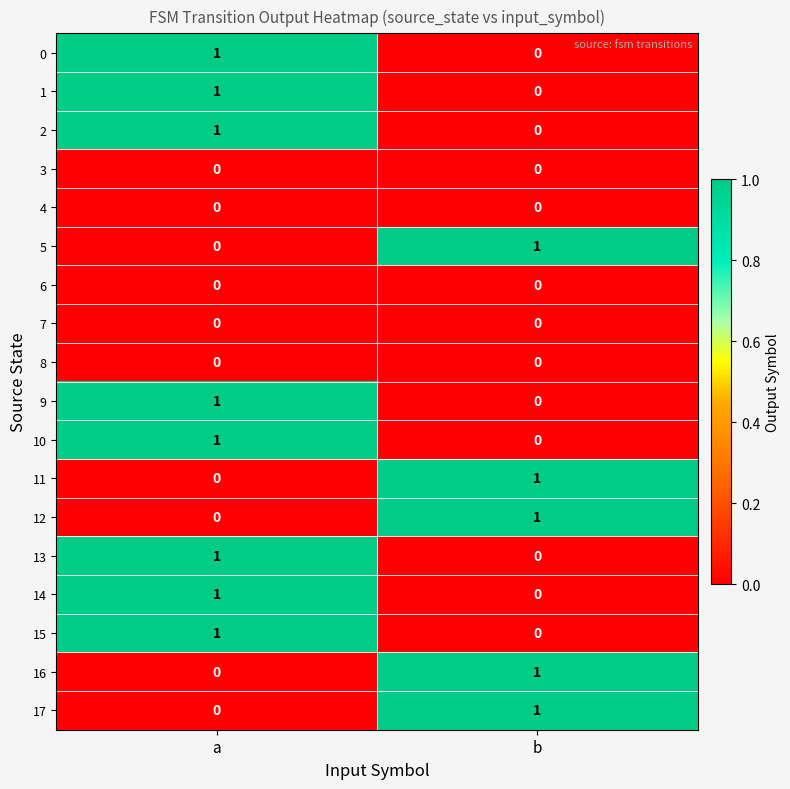

The value of 16 at a is -1. True or false?

False